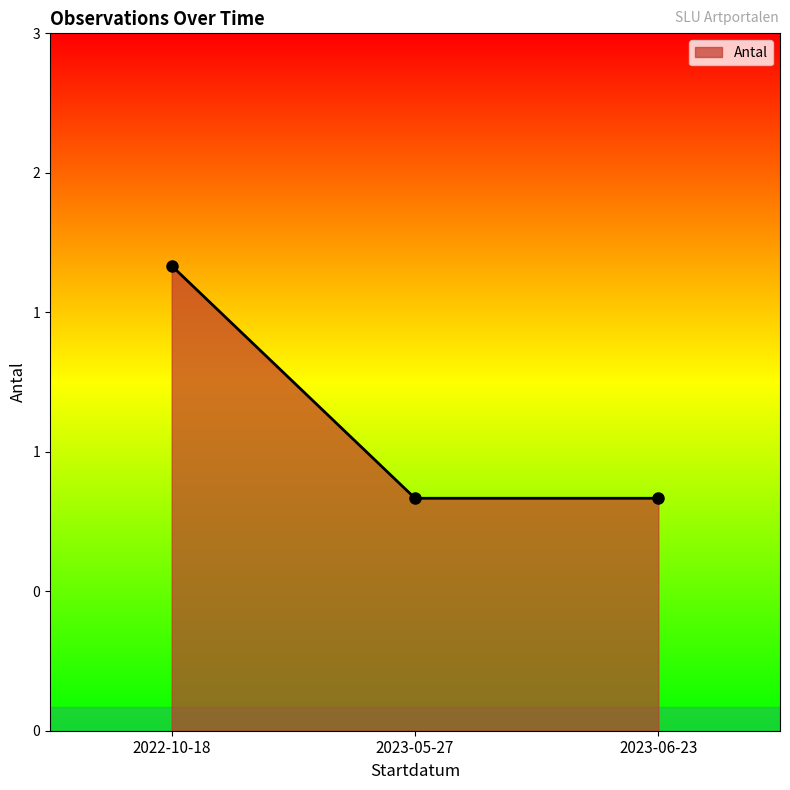

Rank the categories by value from lowest to highest.

2023-05-27, 2023-06-23, 2022-10-18